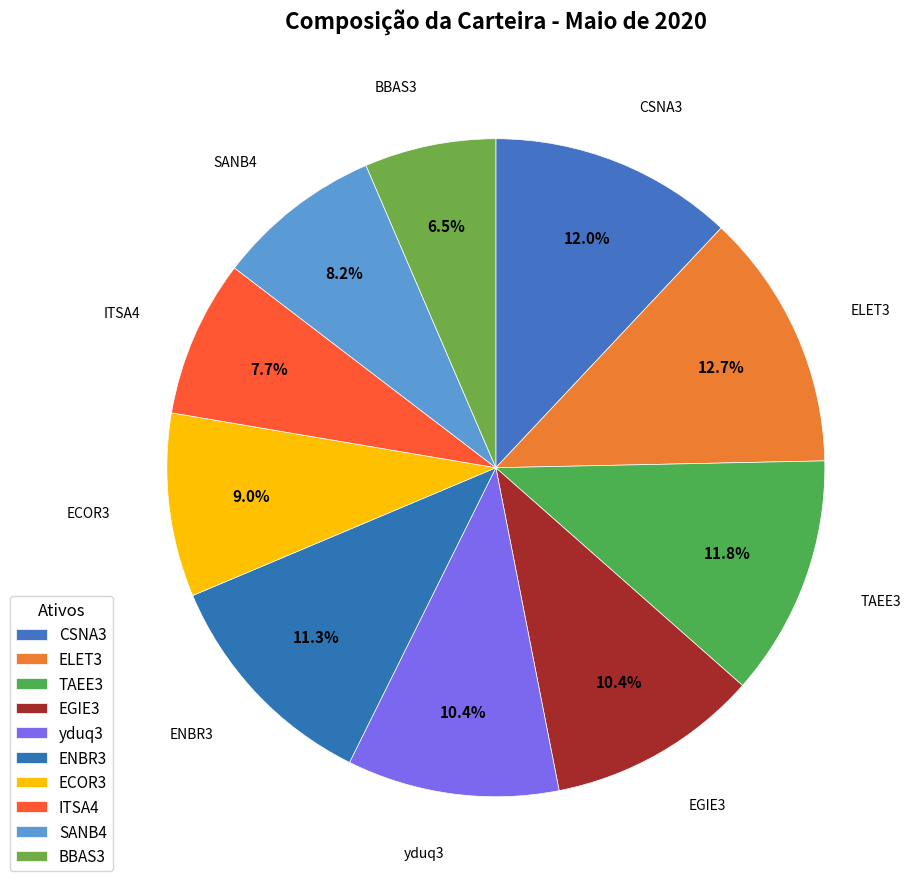

To the nearest percent, what is the average slice percentage?

10%